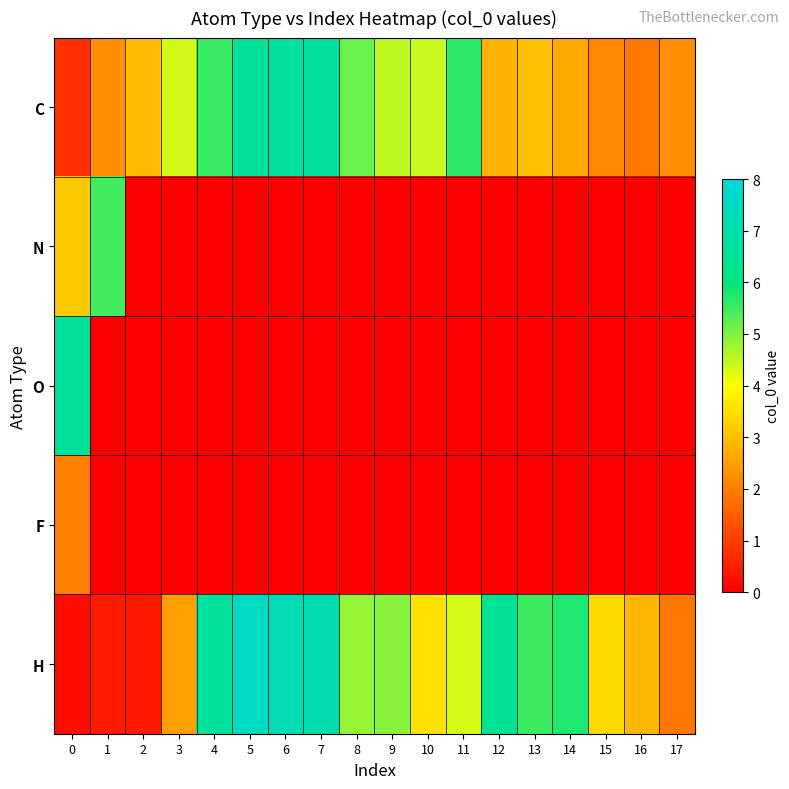

Reading left to right, list all the values displayed in this chart.

C: 0=0.8	1=2.2	2=3.0	3=4.4	4=5.5	5=6.6	6=6.7	7=6.7	8=5.2	9=4.5	10=4.4	11=5.6	12=2.8	13=3.0	14=2.7	15=2.1	16=1.9	17=2.2
N: 0=3.1	1=5.5	2=0.0	3=0.0	4=0.0	5=0.0	6=0.0	7=0.0	8=0.0	9=0.0	10=0.0	11=0.0	12=0.0	13=0.0	14=0.0	15=0.0	16=0.0	17=0.0
O: 0=6.6	1=0.0	2=0.0	3=0.0	4=0.0	5=0.0	6=0.0	7=0.0	8=0.0	9=0.0	10=0.0	11=0.0	12=0.0	13=0.0	14=0.0	15=0.0	16=0.0	17=0.0
F: 0=2.0	1=0.0	2=0.0	3=0.0	4=0.0	5=0.0	6=0.0	7=0.0	8=0.0	9=0.0	10=0.0	11=0.0	12=0.0	13=0.0	14=0.0	15=0.0	16=0.0	17=0.0
H: 0=0.2	1=0.4	2=0.4	3=2.5	4=6.6	5=7.6	6=7.2	7=7.1	8=4.8	9=4.9	10=3.5	11=4.3	12=6.5	13=5.5	14=5.8	15=3.4	16=2.9	17=1.8